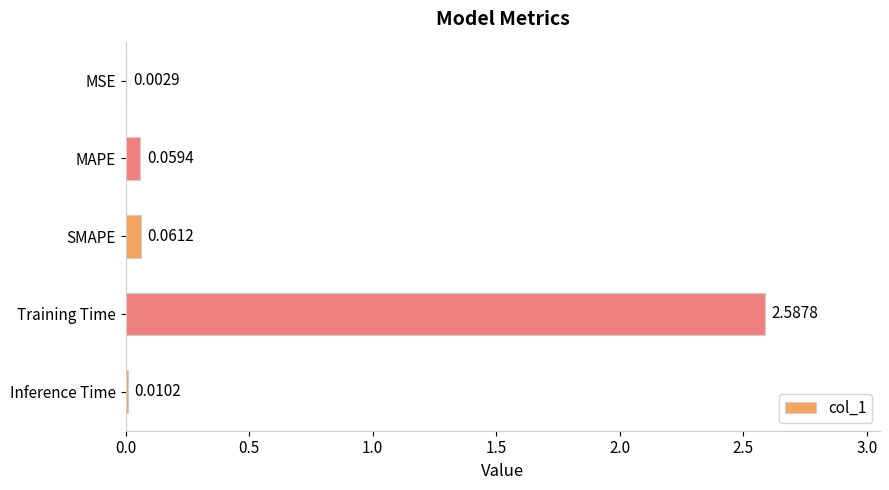

Which has a higher value, SMAPE or MSE?

SMAPE